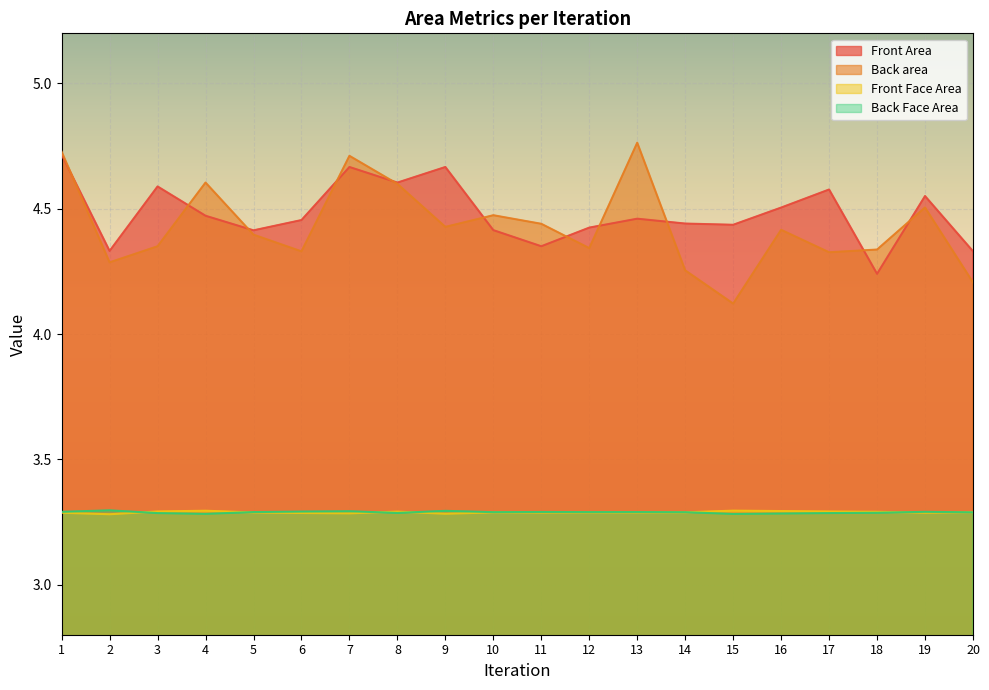

How many lines are shown in the chart?

4